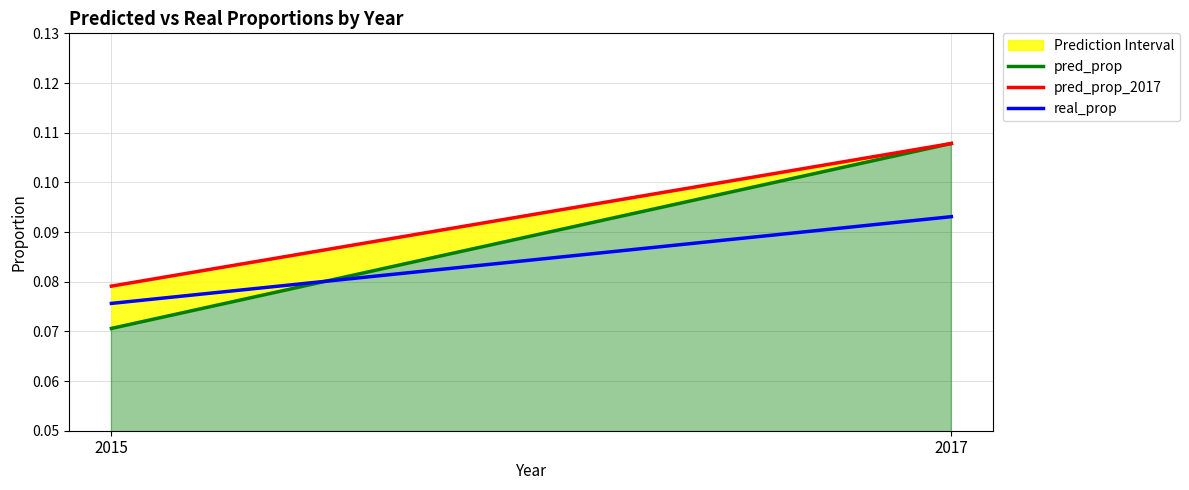

Reading left to right, extract all data points from this chart.

pred_prop: 0.1	0.1
pred_prop_2017: 0.1	0.1
real_prop: 0.1	0.1